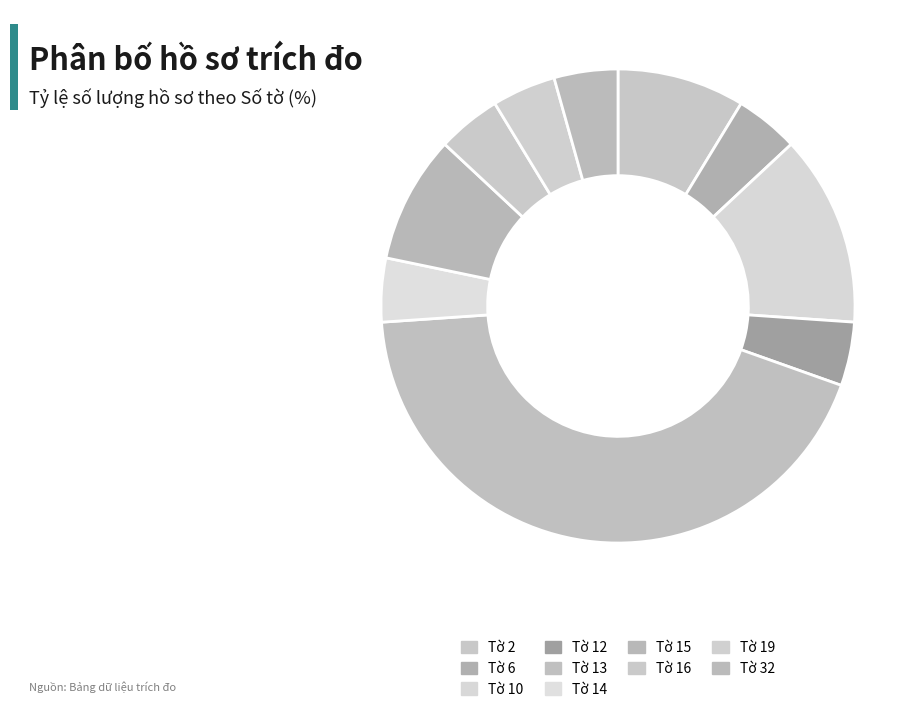

What percentage is NOT represented by Tờ 12?

95.7%